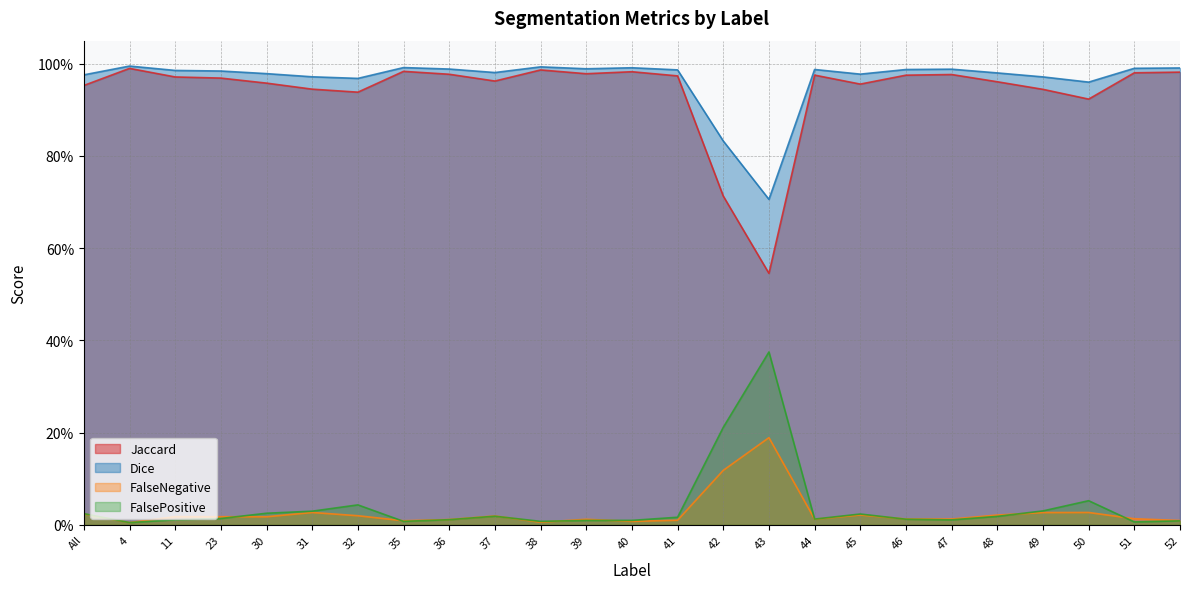

Reading left to right, extract all data points from this chart.

Jaccard: All=1.0	4=1.0	11=1.0	23=1.0	30=1.0	31=0.9	32=0.9	35=1.0	36=1.0	37=1.0	38=1.0	39=1.0	40=1.0	41=1.0	42=0.7	43=0.5	44=1.0	45=1.0	46=1.0	47=1.0	48=1.0	49=0.9	50=0.9	51=1.0	52=1.0
Dice: All=1.0	4=1.0	11=1.0	23=1.0	30=1.0	31=1.0	32=1.0	35=1.0	36=1.0	37=1.0	38=1.0	39=1.0	40=1.0	41=1.0	42=0.8	43=0.7	44=1.0	45=1.0	46=1.0	47=1.0	48=1.0	49=1.0	50=1.0	51=1.0	52=1.0
FalseNegative: All=0.0	4=0.0	11=0.0	23=0.0	30=0.0	31=0.0	32=0.0	35=0.0	36=0.0	37=0.0	38=0.0	39=0.0	40=0.0	41=0.0	42=0.1	43=0.2	44=0.0	45=0.0	46=0.0	47=0.0	48=0.0	49=0.0	50=0.0	51=0.0	52=0.0
FalsePositive: All=0.0	4=0.0	11=0.0	23=0.0	30=0.0	31=0.0	32=0.0	35=0.0	36=0.0	37=0.0	38=0.0	39=0.0	40=0.0	41=0.0	42=0.2	43=0.4	44=0.0	45=0.0	46=0.0	47=0.0	48=0.0	49=0.0	50=0.1	51=0.0	52=0.0